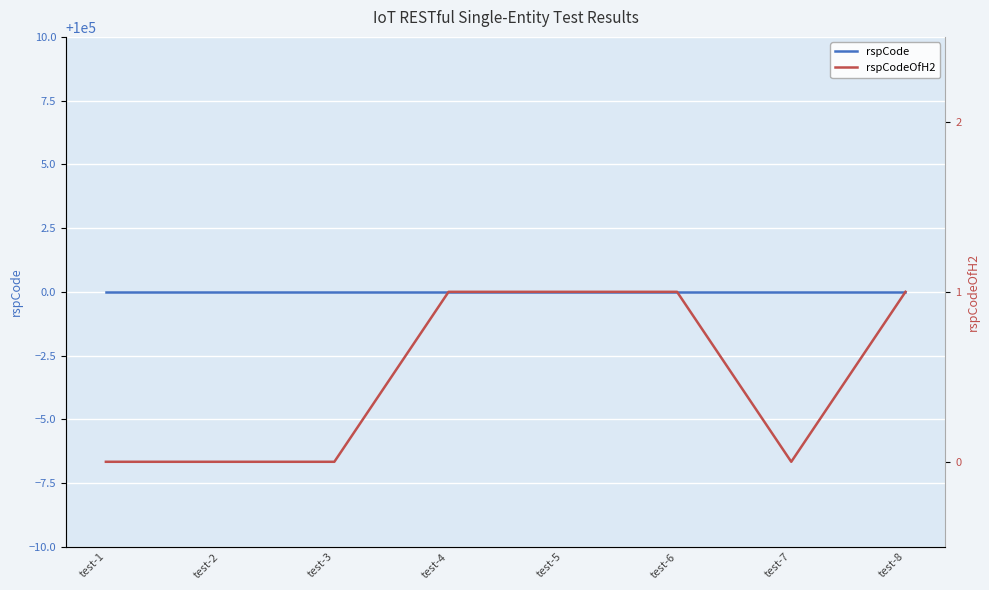

What are all the series names shown in the legend?

rspCode, rspCodeOfH2